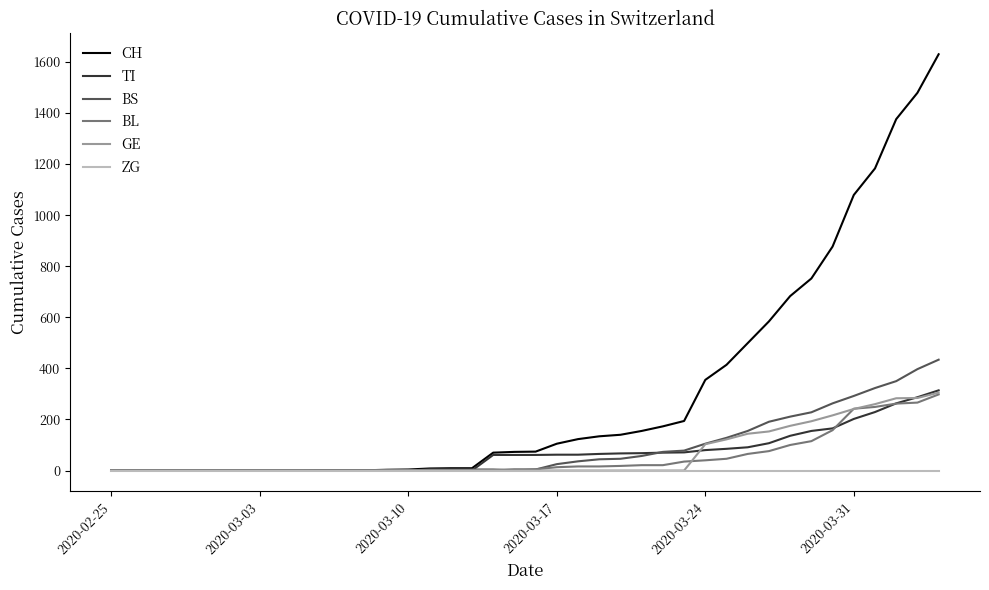

Which series has the largest total across all categories?

CH